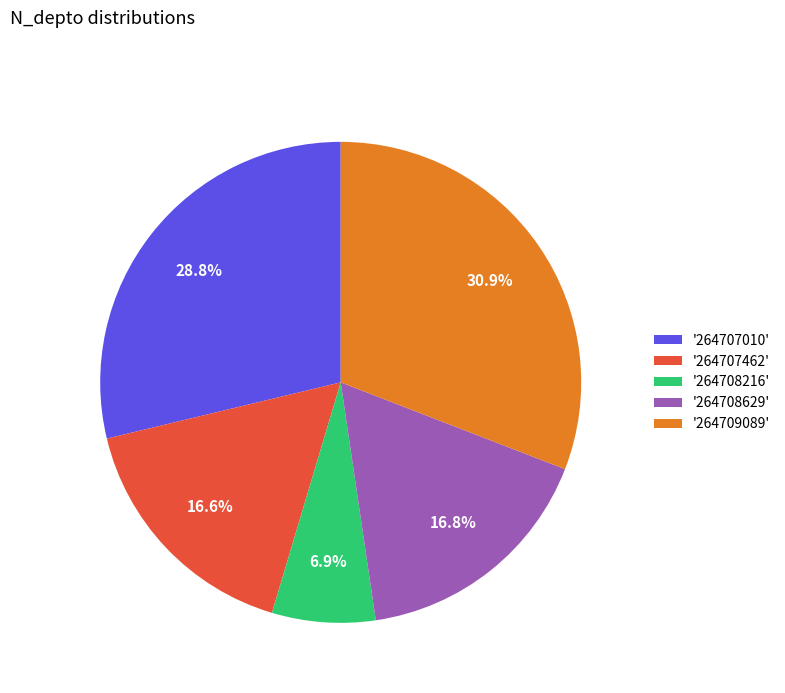

Count the number of slices in the pie.

5